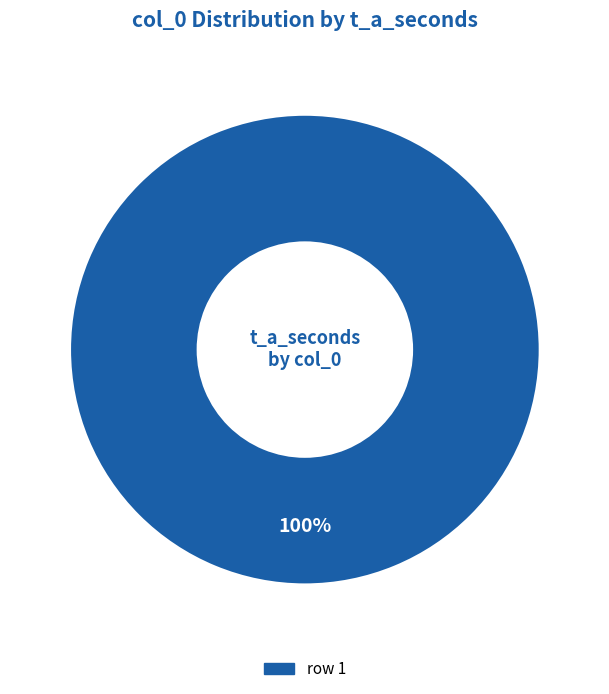

Is there a majority slice in this chart?

Yes